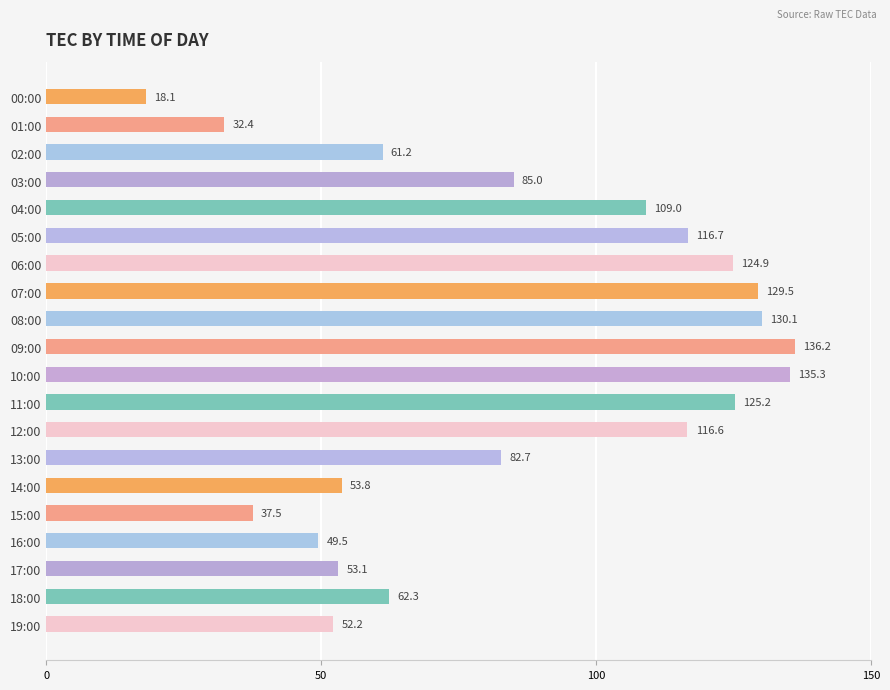

What is the change in value from 08:00 to 19:00?

-77.9